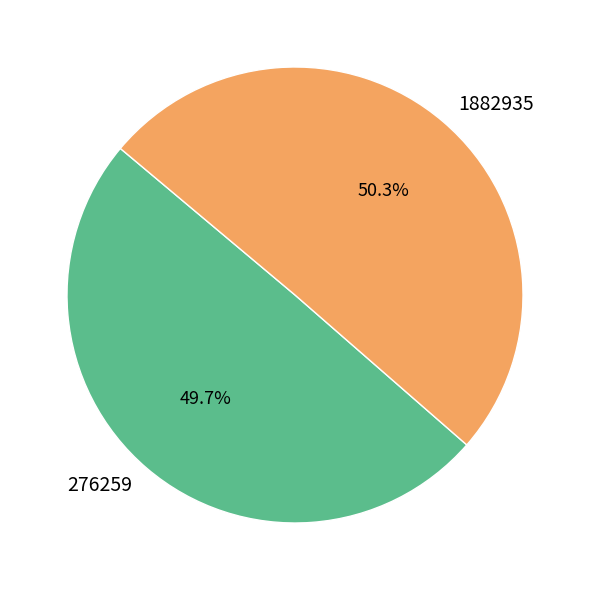

Rank the categories by value from highest to lowest.

1882935, 276259